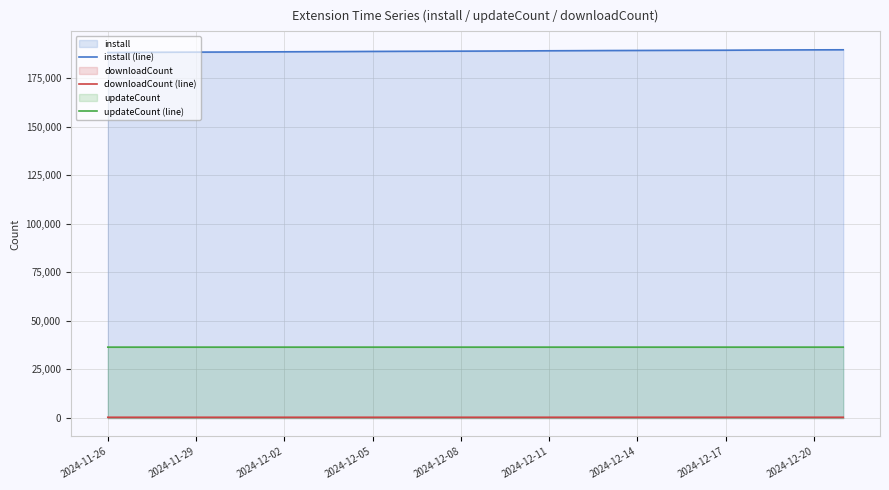

What is the average value of the downloadCount (line) series?

393